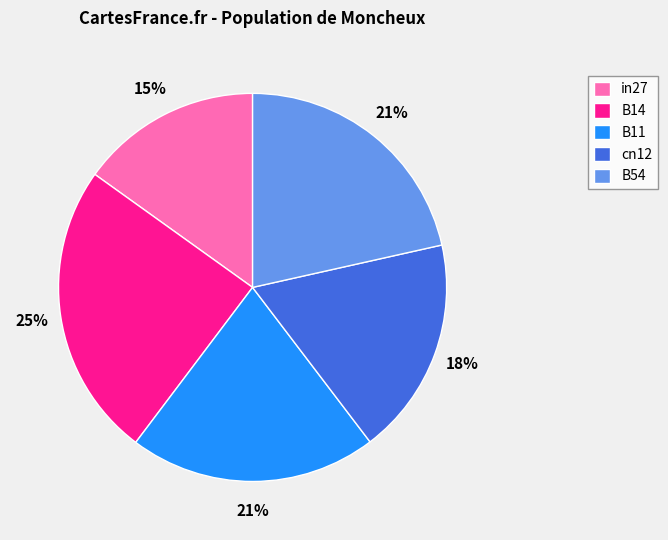

Count the number of slices in the pie.

5